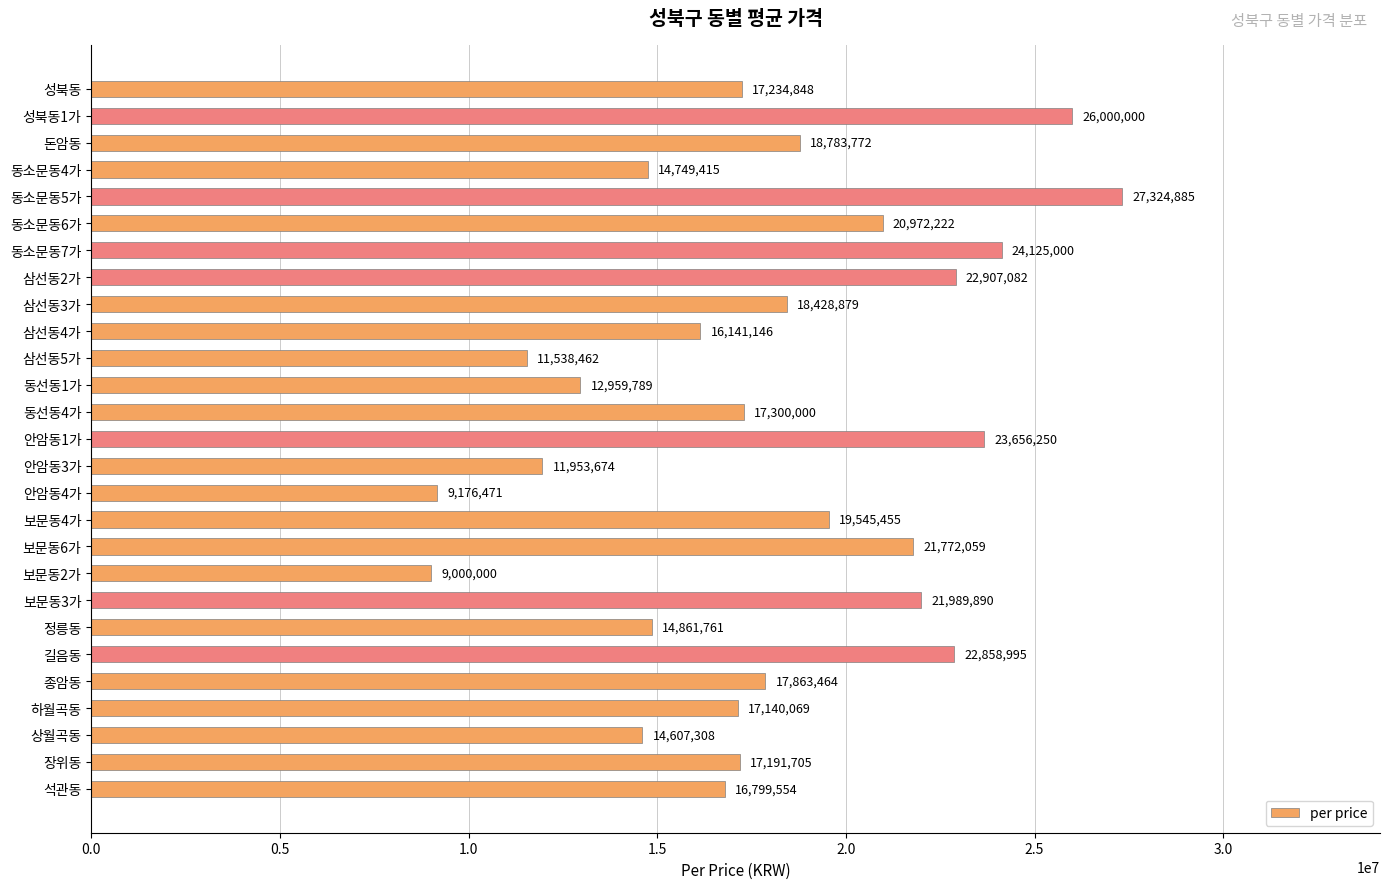

What is the sum of all values?

486882155